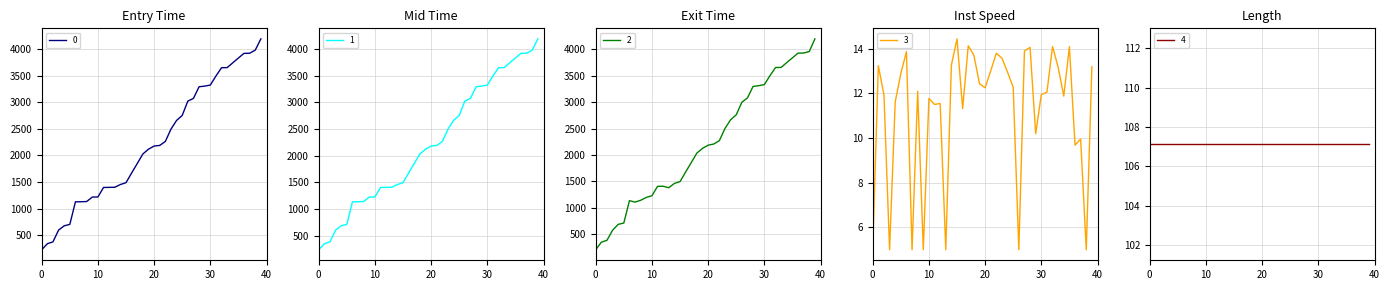

What is the minimum value shown in the chart?

5.0